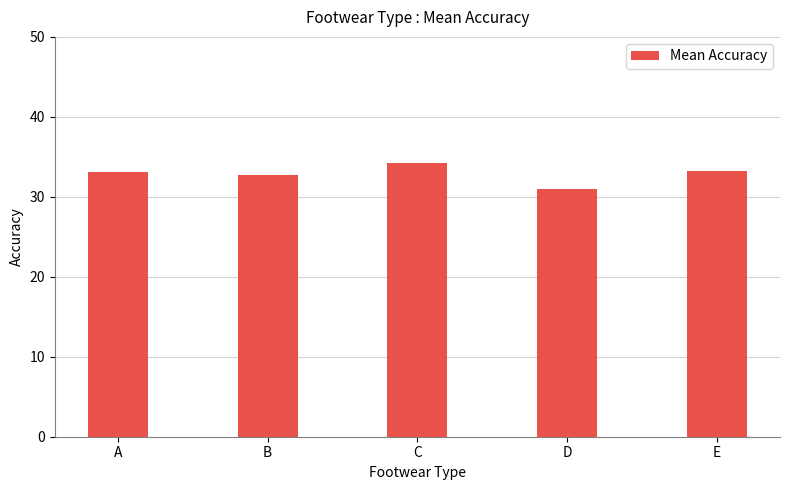

What is the approximate value at A?

33.1